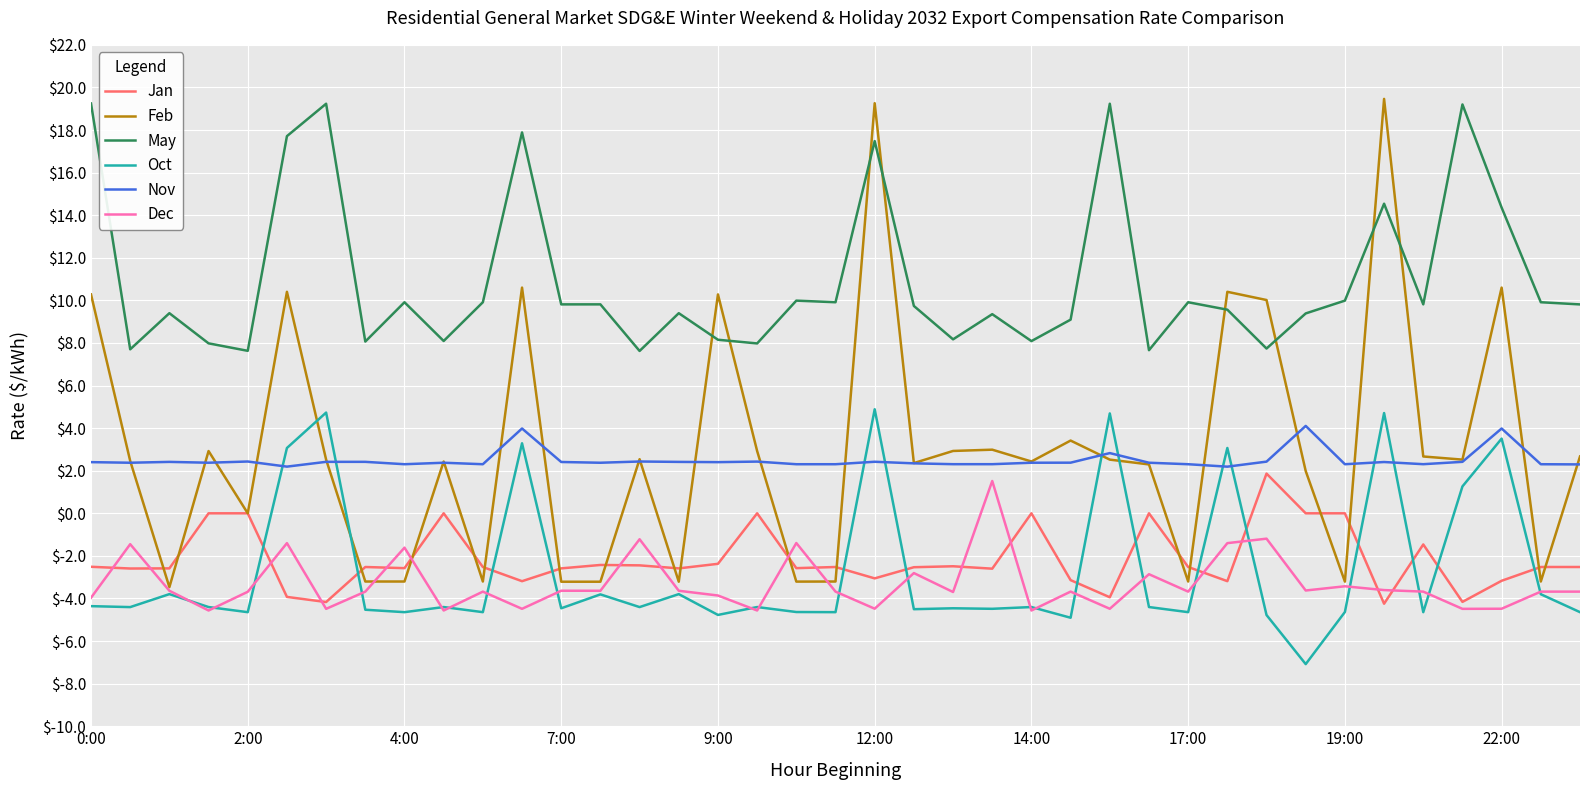

What is the minimum value for Feb?

-3.5